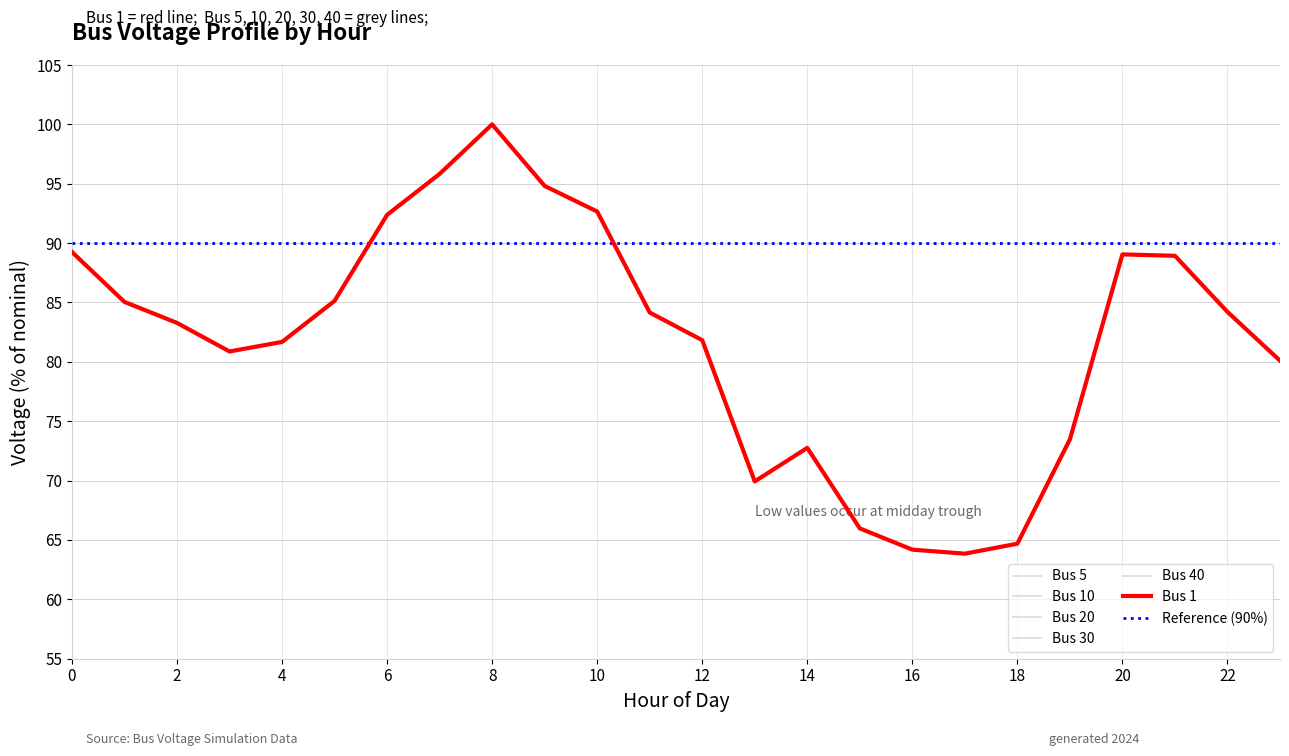

What is the value of the Bus 1 point at the 11th from the left?

92.7